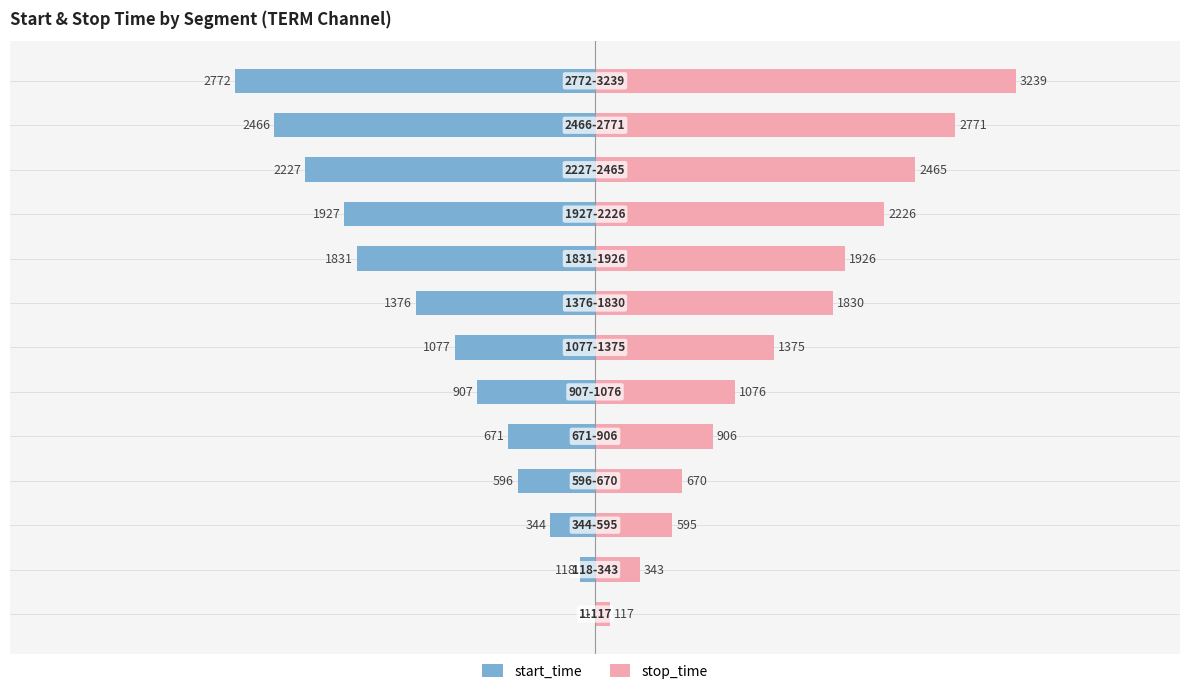

Does the chart contain stacked bars?

No